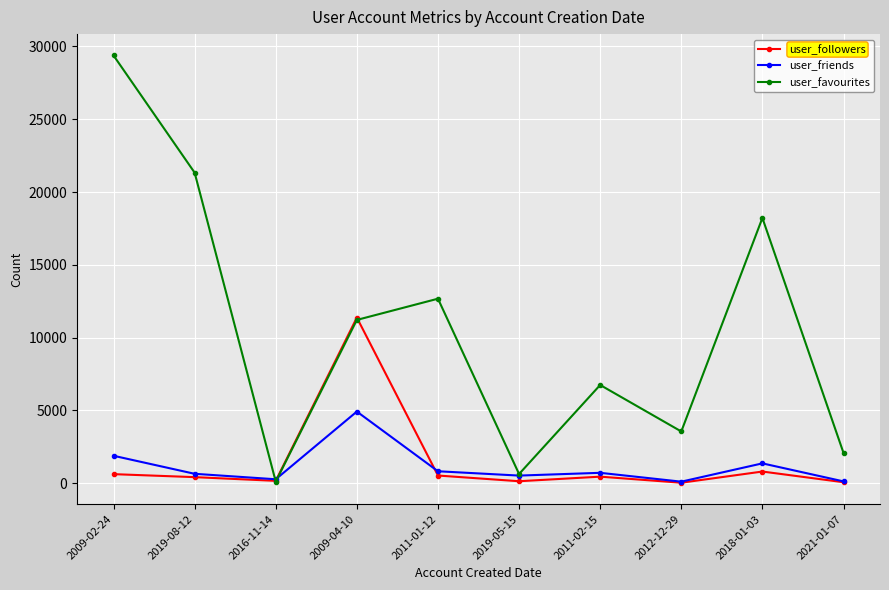

True or false: user_followers has more than 1 points higher than both neighbors.

True